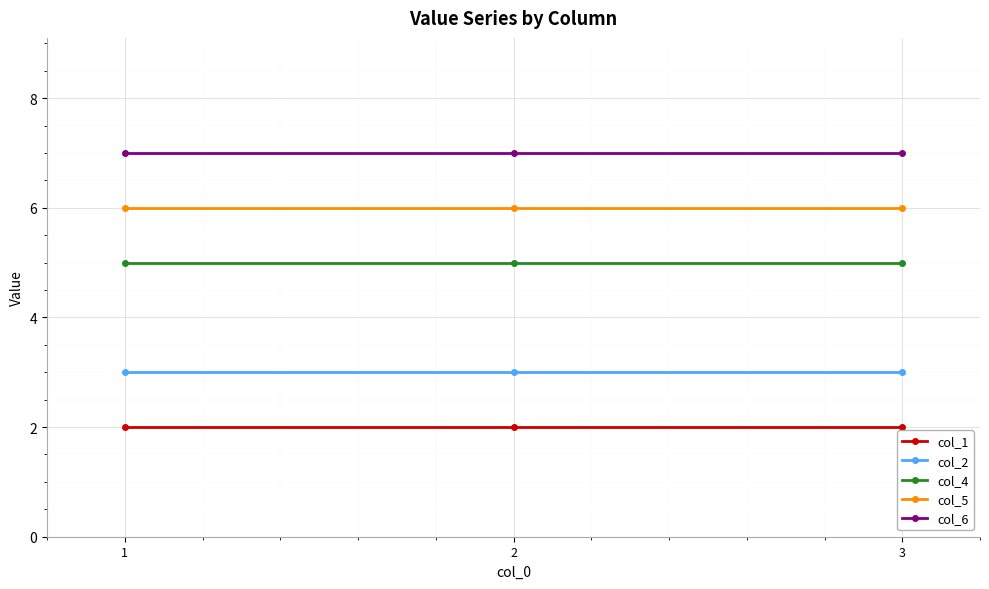

How many data points does each series have?

3